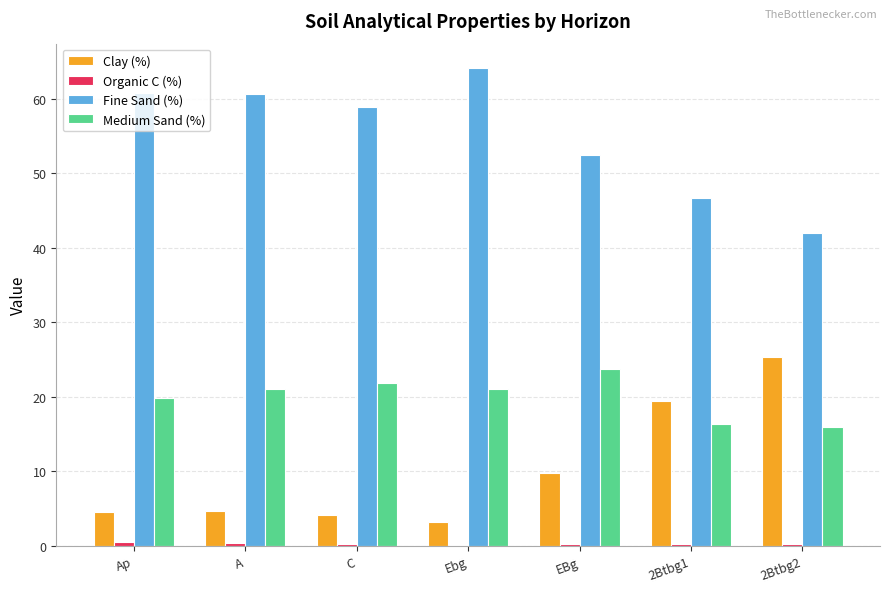

Which series has the largest total across all categories?

Fine Sand (%)